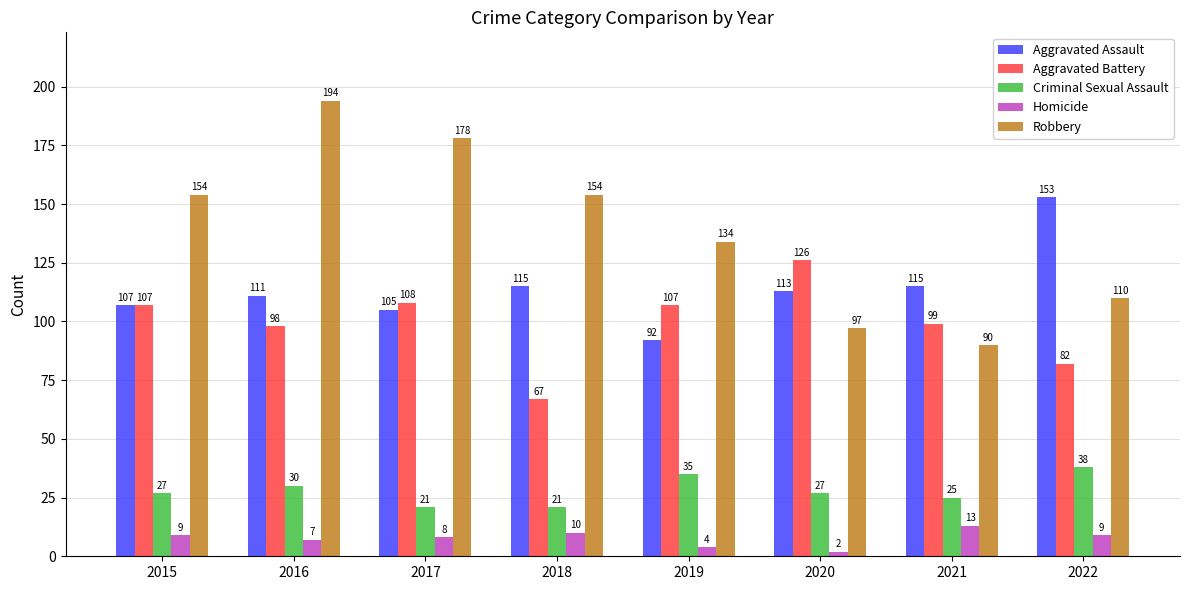

What is the difference between the highest and lowest values at 2015?

145